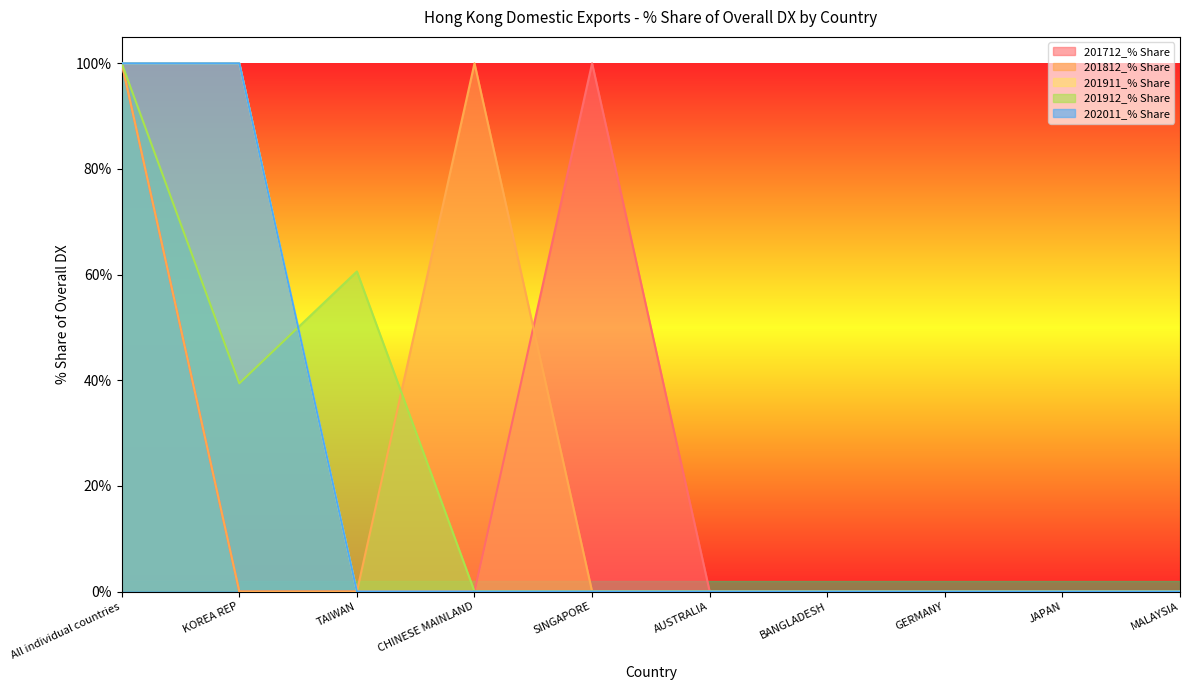

What is the value of the 201812_% Share point at the 4th from the left?

100.0